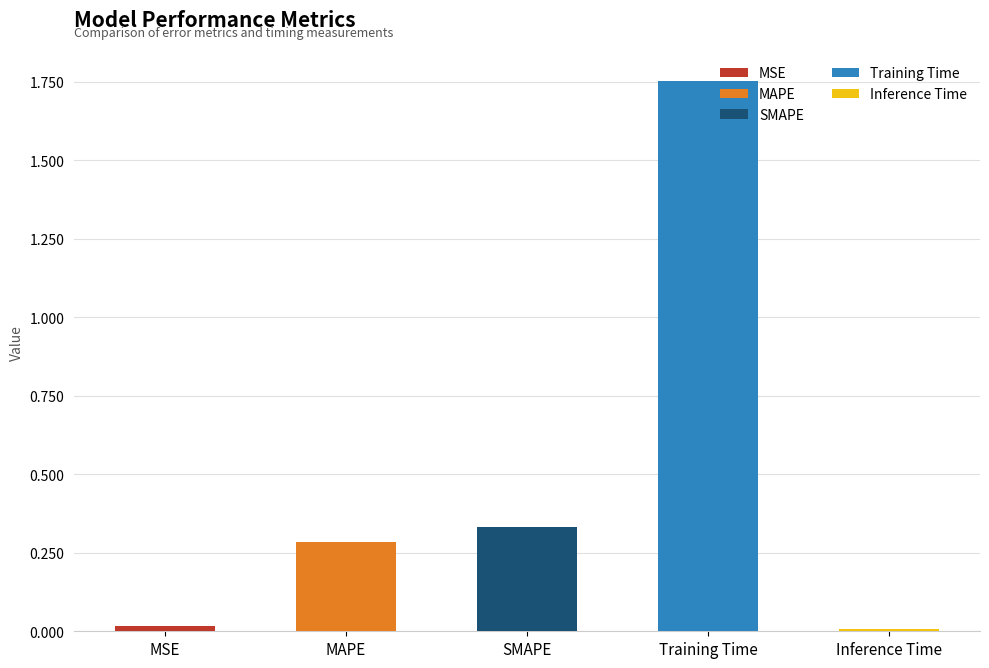

What is the difference between the second highest and second lowest values?

0.3